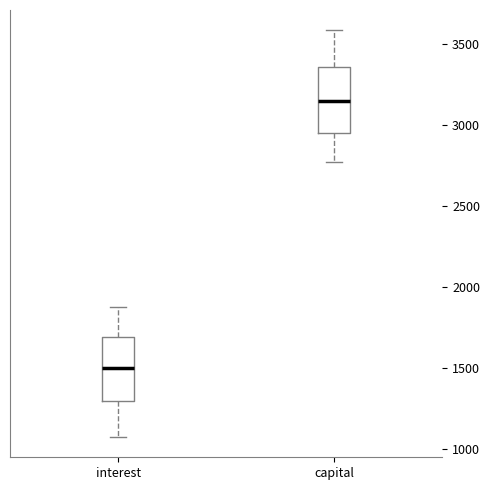

Reading left to right, transcribe this box plot: for each box, give where its median line is, the range the box spans, and where its two whiskers end, as read against the y-axis. The values are not printed on the chart, so give them approximately, as read against the axis.

interest: median 1500, box 1300 to 1700, whiskers 1050 to 1900
capital: median 3150, box 2950 to 3350, whiskers 2750 to 3600